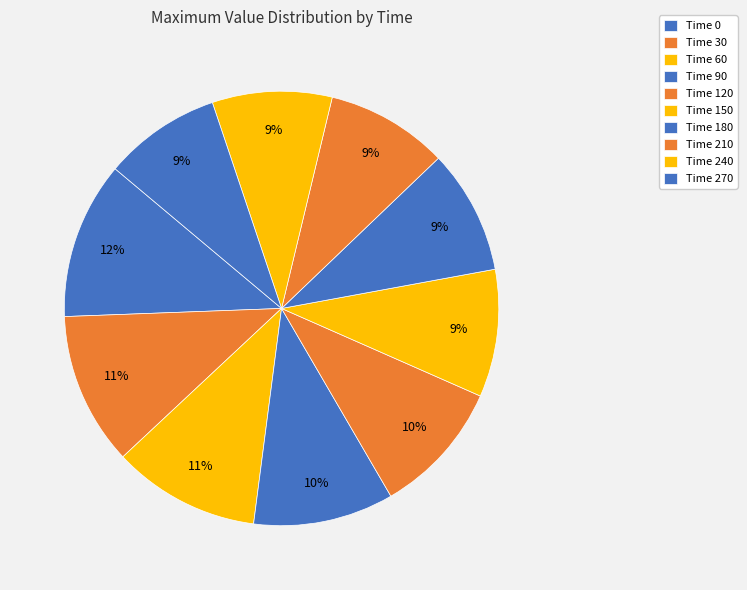

How many slices are in this pie chart?

10